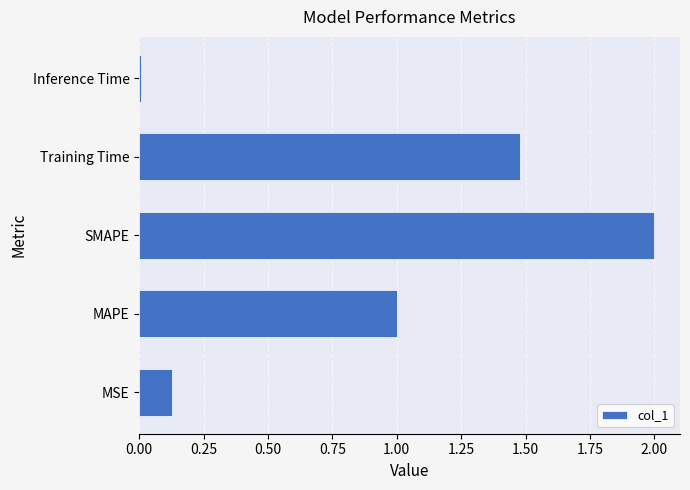

True or false: the data shows 0.6 at MAPE.

False